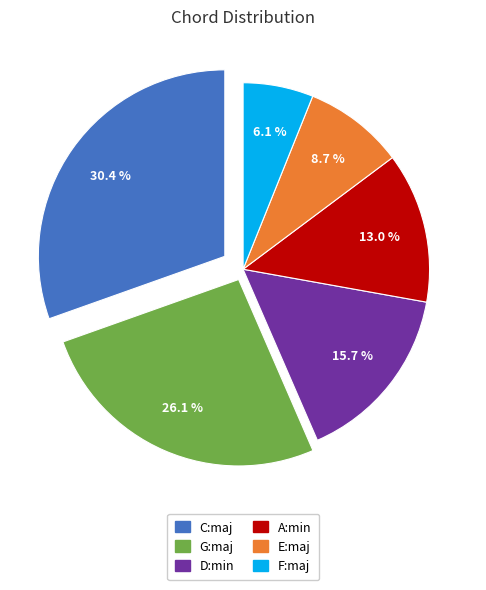

How many segments does this pie chart have?

6